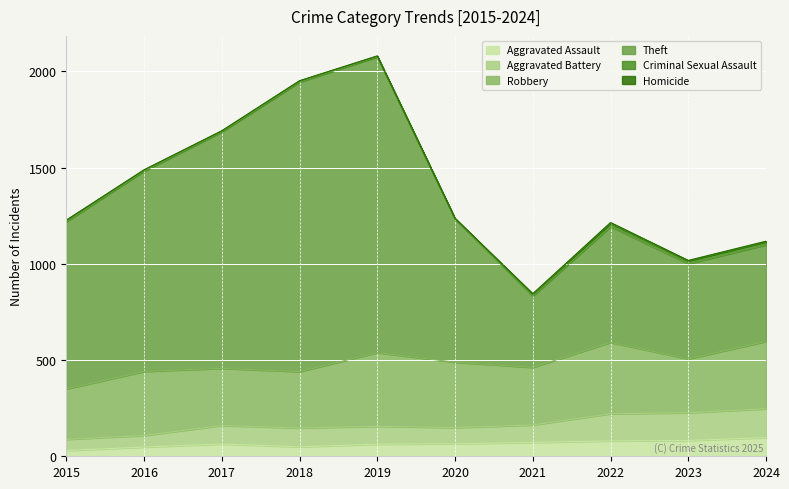

Is it true that Aggravated Assault equals 30 at 2015?

True